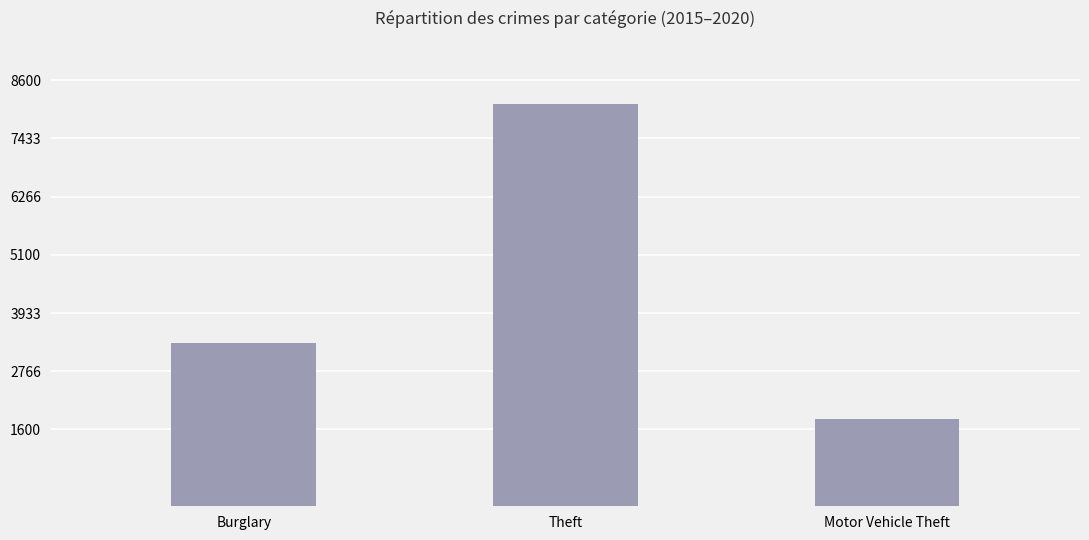

Count the values in the range 1800 to 8117.

3